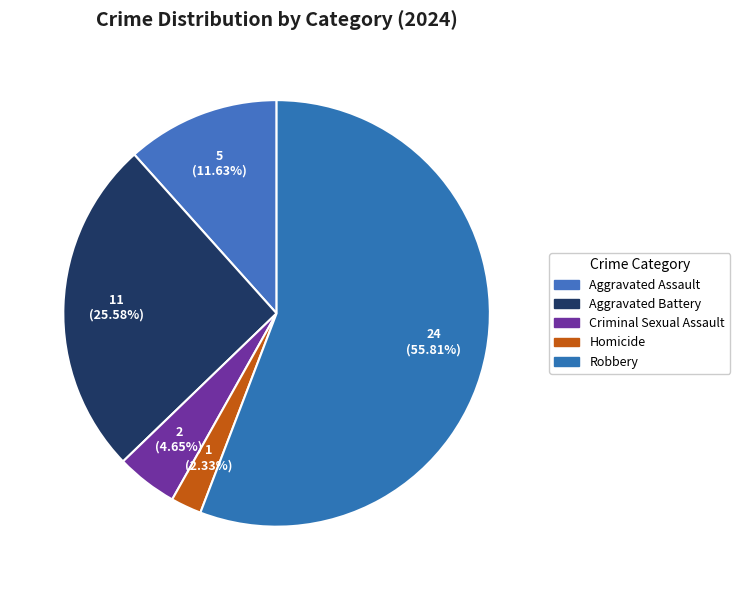

To the nearest percent, what is the difference between the Robbery and Homicide slice percentages?

53%